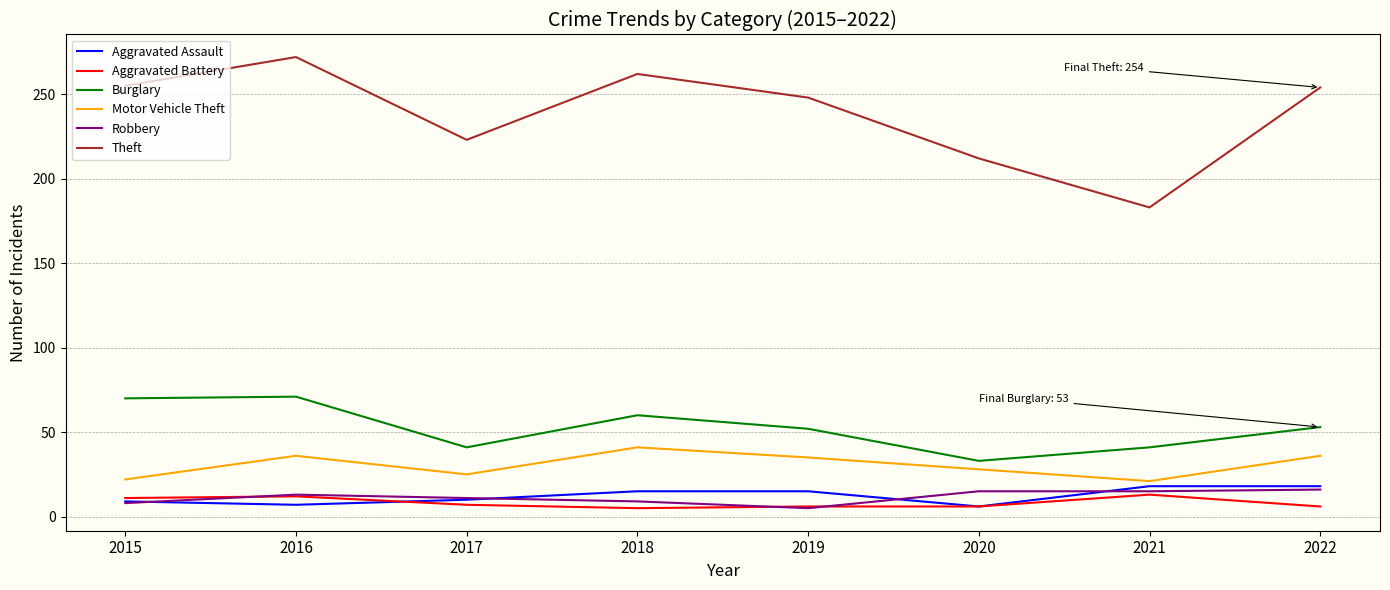

What are all the series names shown in the legend?

Aggravated Assault, Aggravated Battery, Burglary, Motor Vehicle Theft, Robbery, Theft